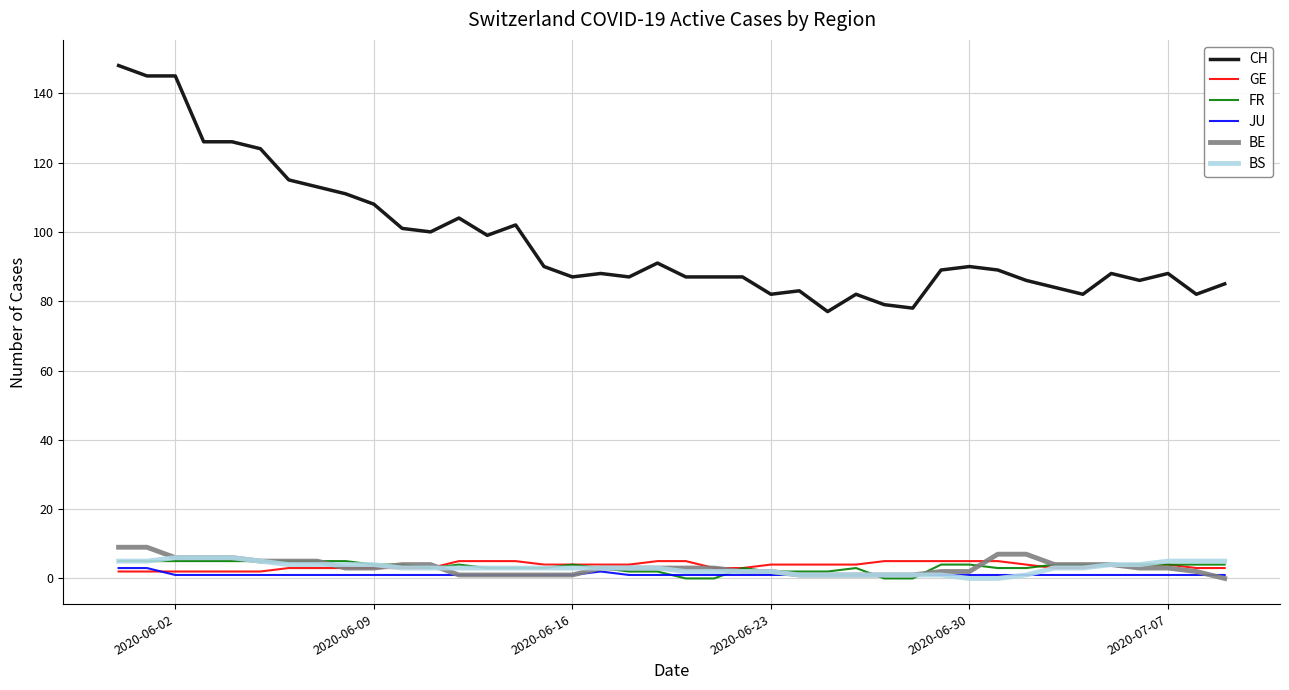

True or false: GE and CH intersect in this chart.

False